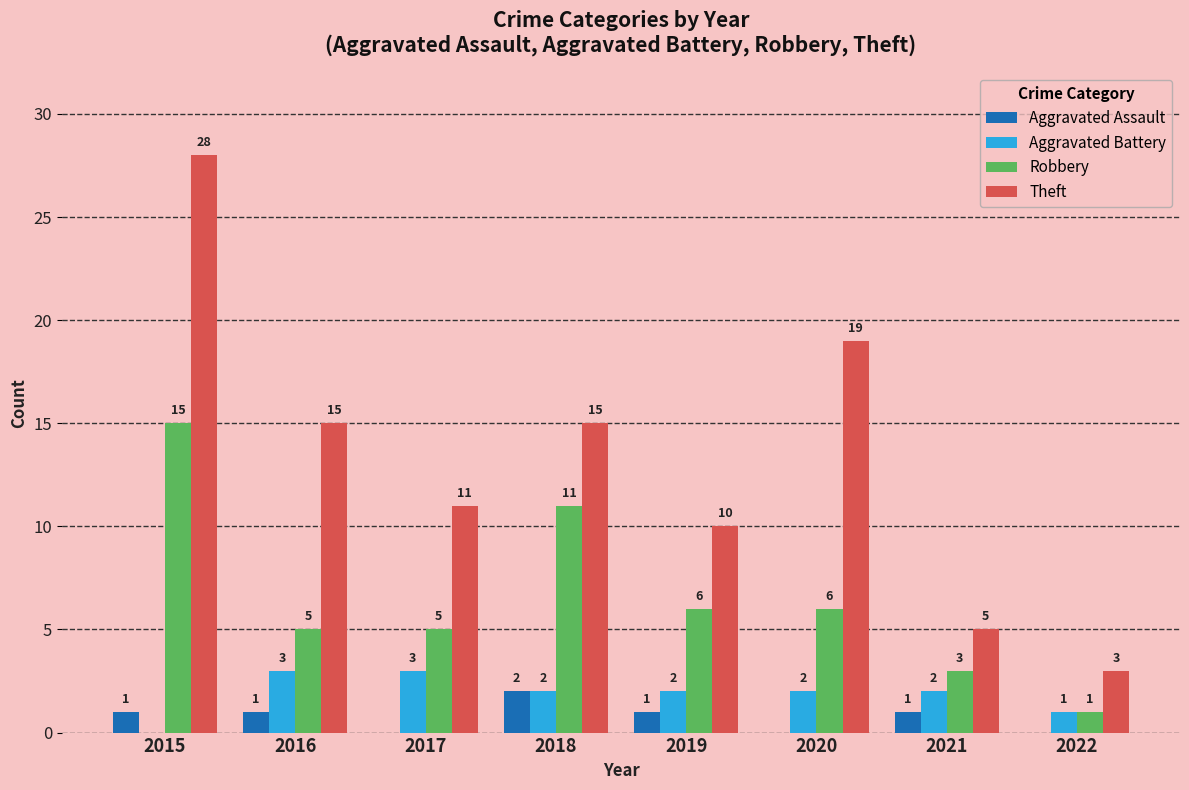

Between 2016 and 2018, which series saw the biggest shift?

Robbery